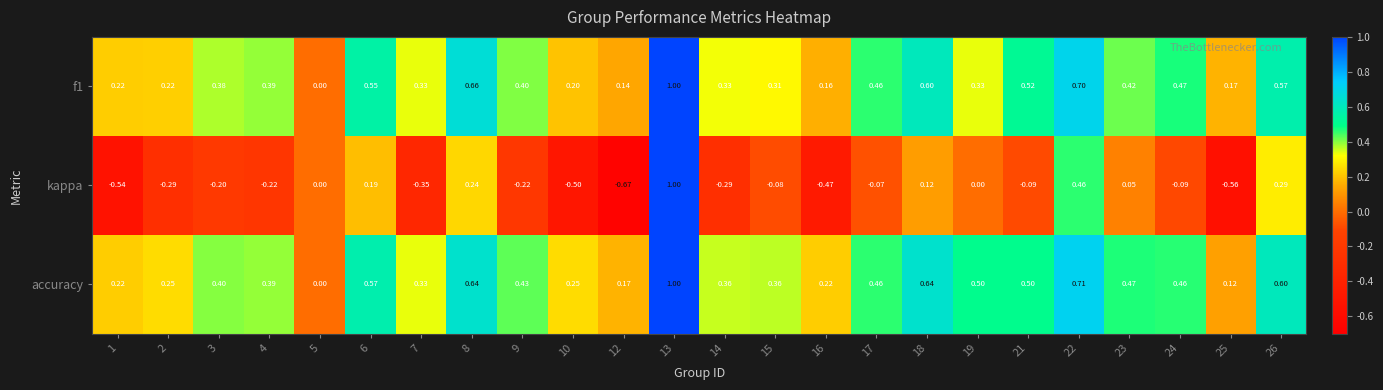

What is the total value across all series at 17?

0.9